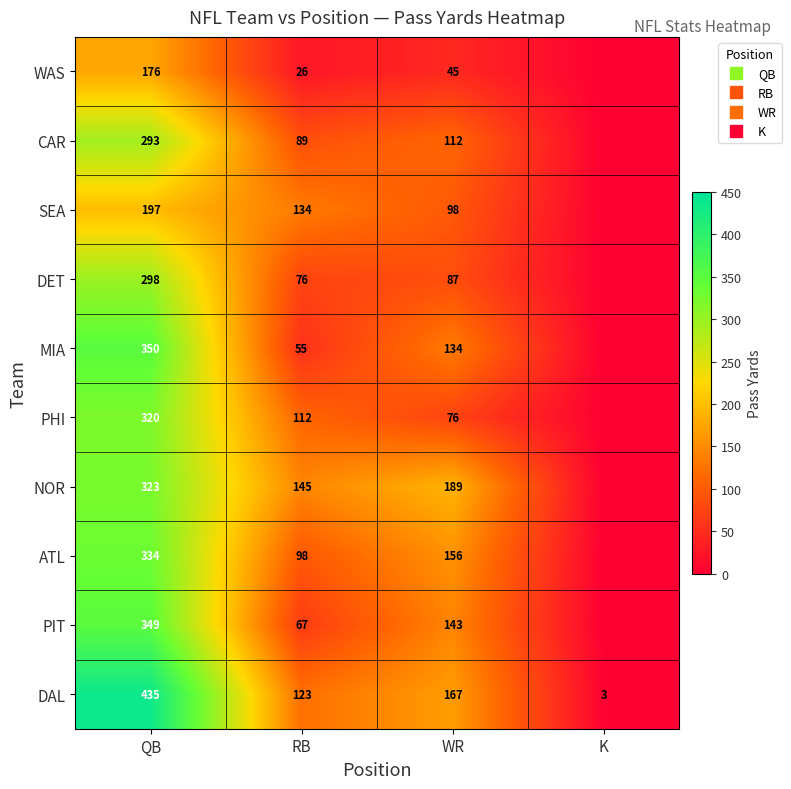

Which series has the largest total across all categories?

DAL